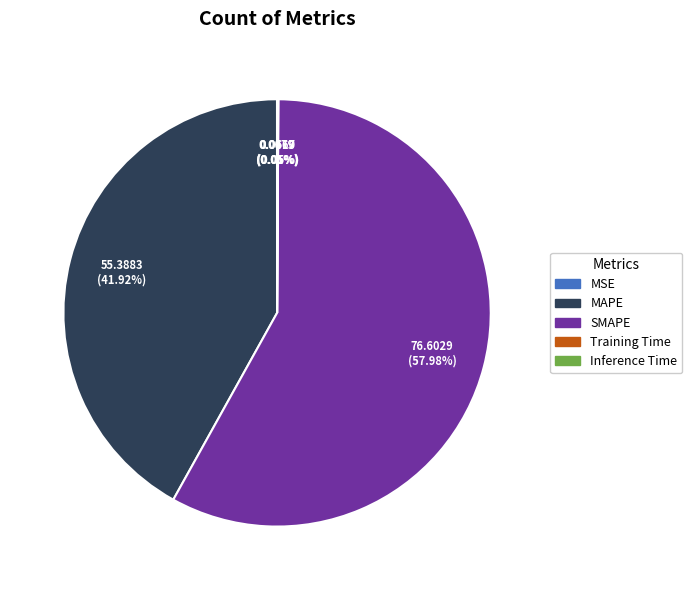

Approximately how many times larger is the value at SMAPE compared to MAPE?

1.4